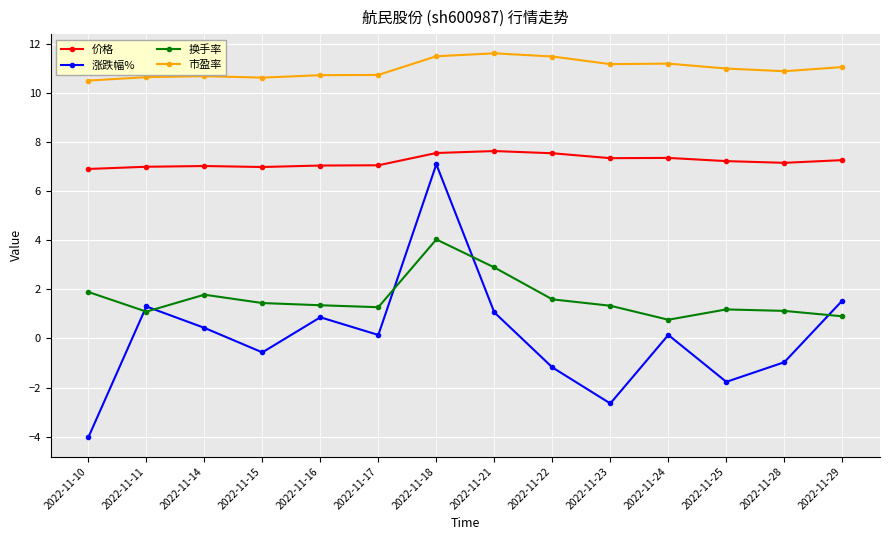

The 换手率 series shows 0.8 at 2022-11-10. True or false?

False